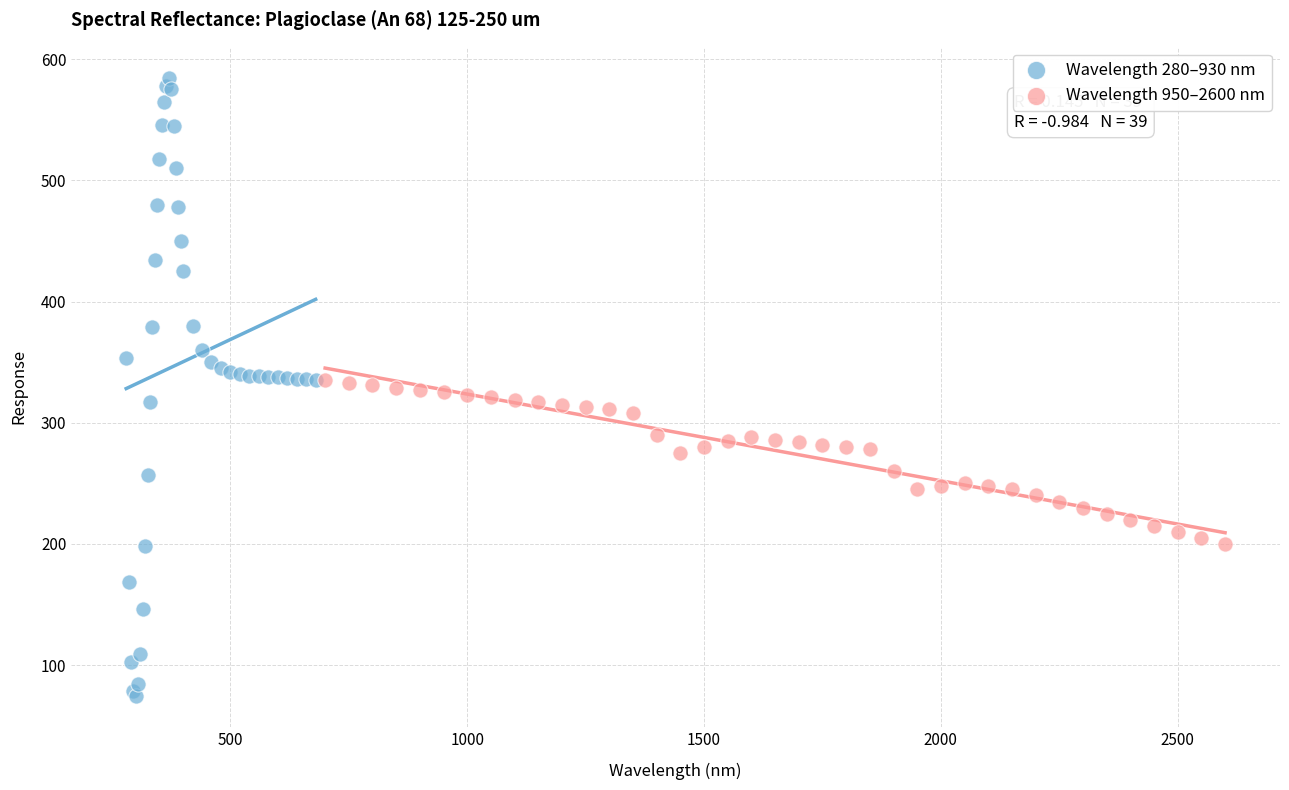

Which series reaches the minimum Y coordinate?

Wavelength 280–930 nm